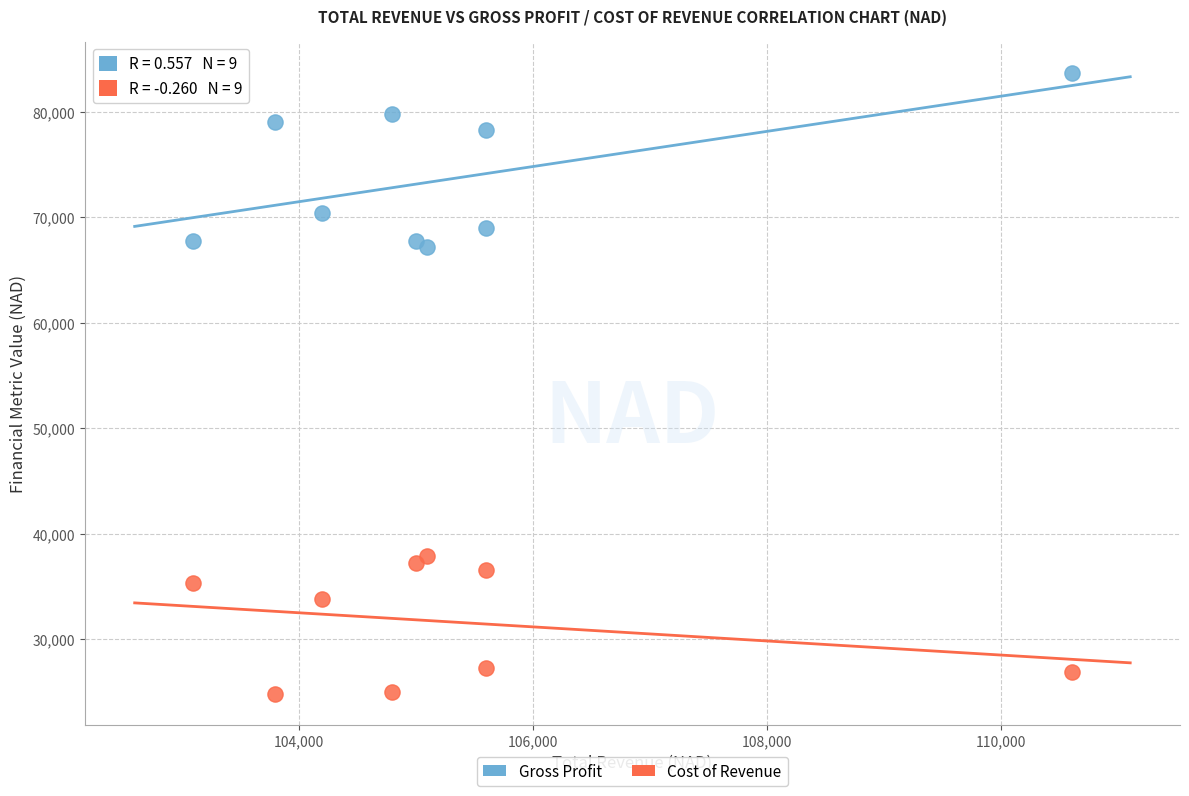

Which series reaches the minimum Y coordinate?

Cost of Revenue